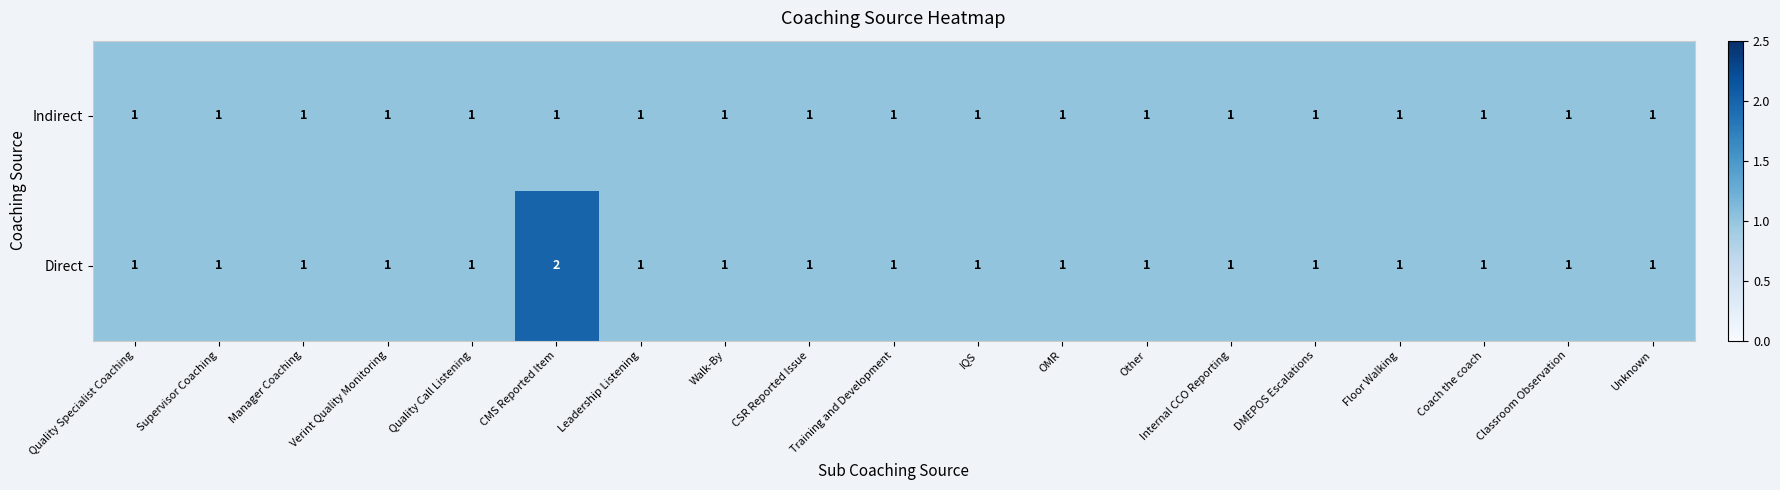

The Indirect series shows 1 at Manager Coaching. True or false?

True